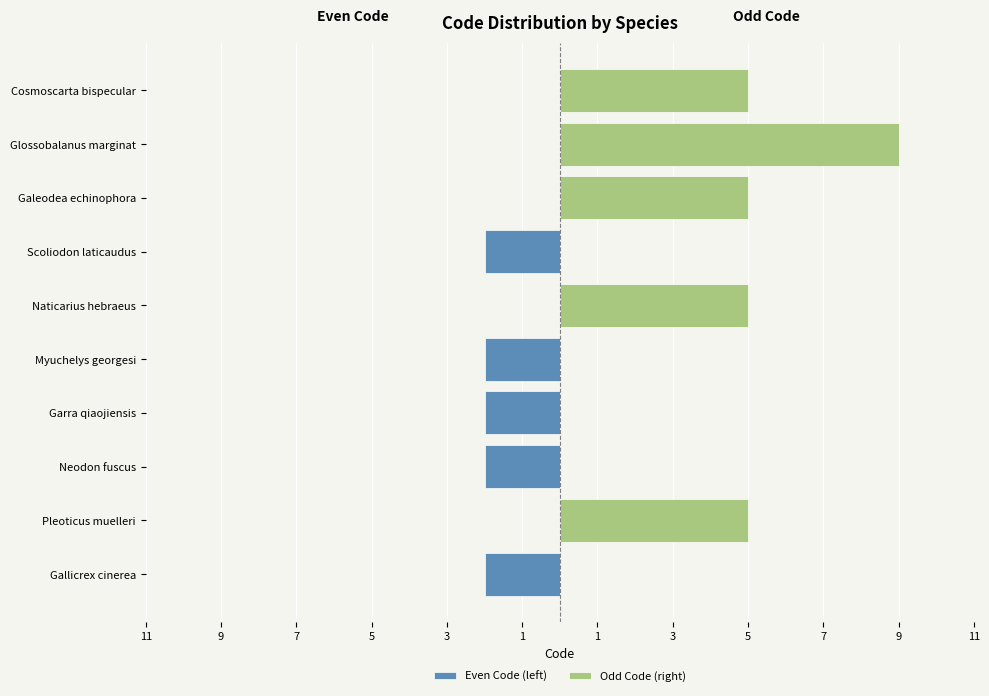

The value of Even Code (left) at 3 is 1. True or false?

False